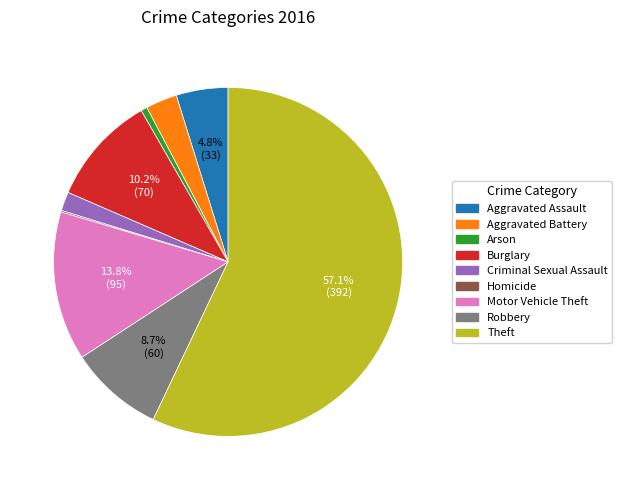

True or false: Aggravated Assault accounts for 5% of the total.

True